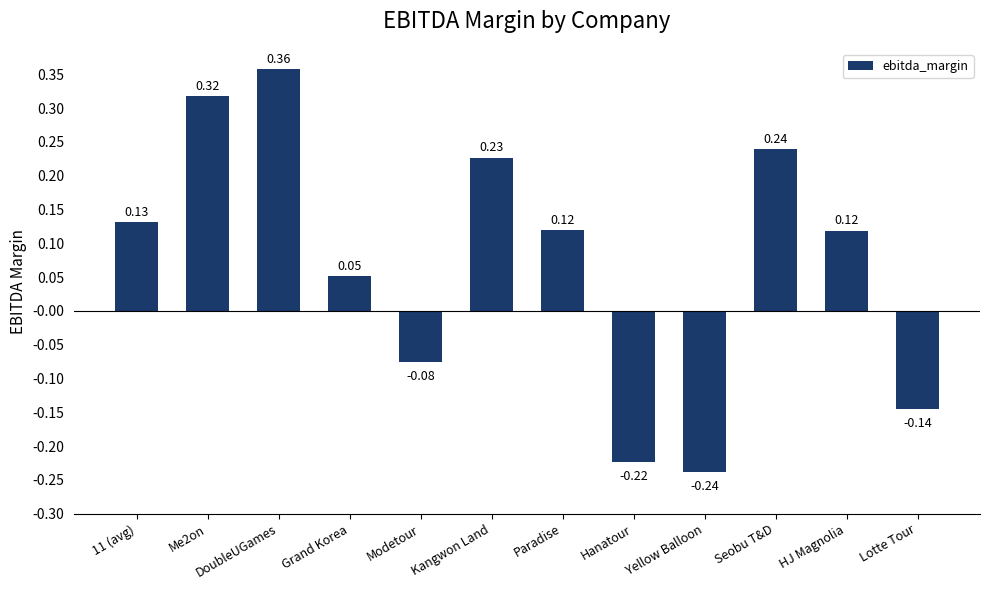

Are the bars horizontal?

No